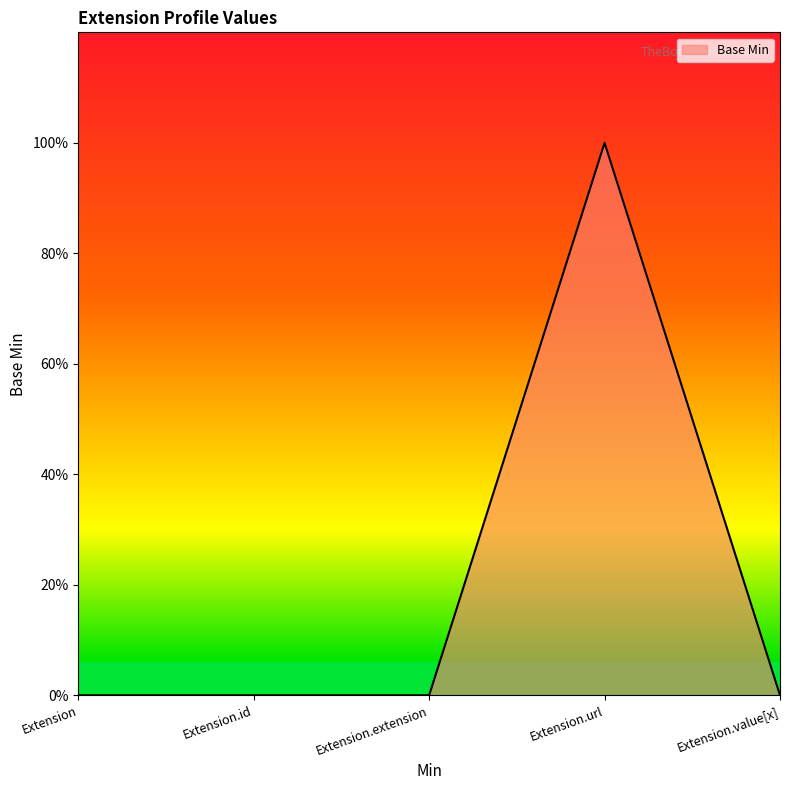

Does the chart have visible grid lines?

No